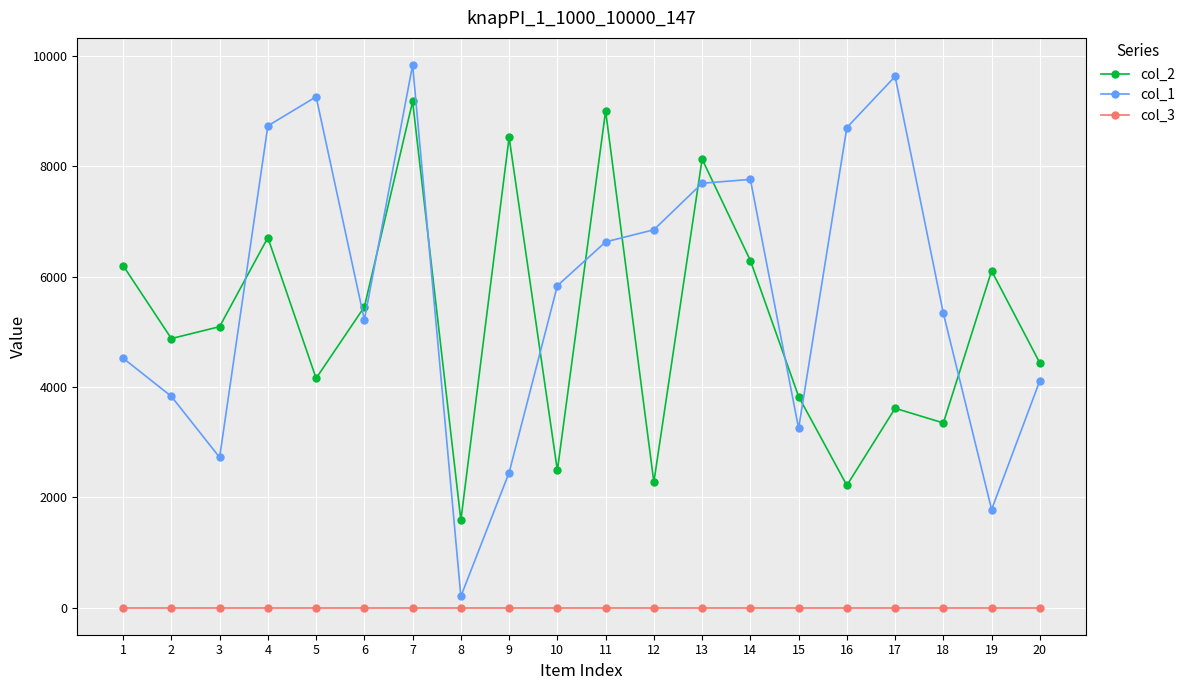

True or false: col_1 has a value of 2792 at 10.

False